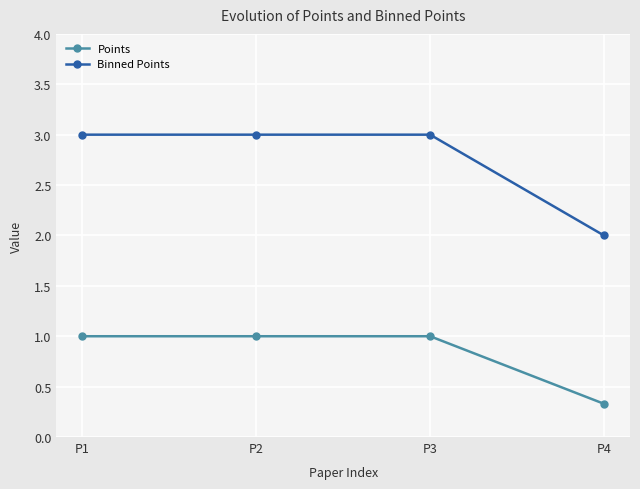

Count the number of categories in the chart.

4